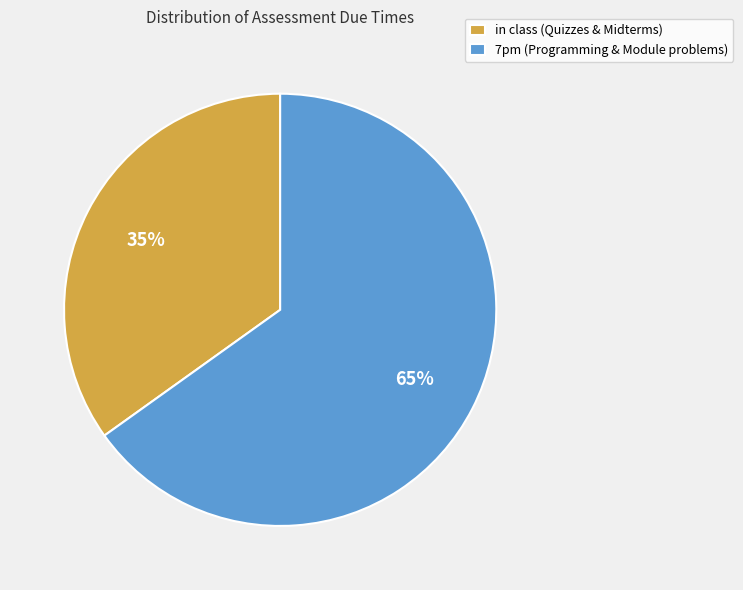

Which slice represents more than half of the pie?

7pm